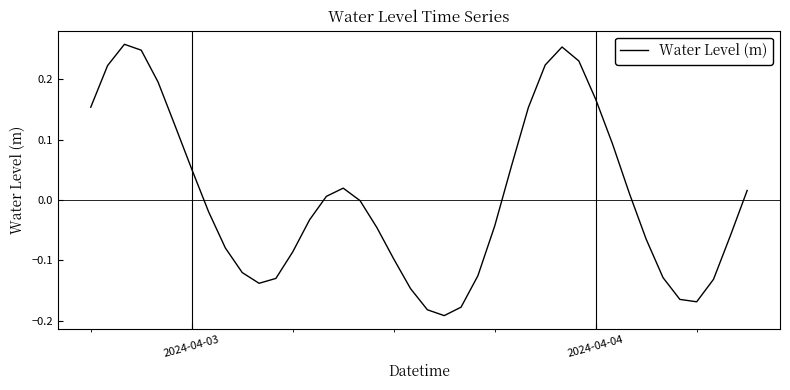

What is the difference between the maximum and minimum values?

0.4